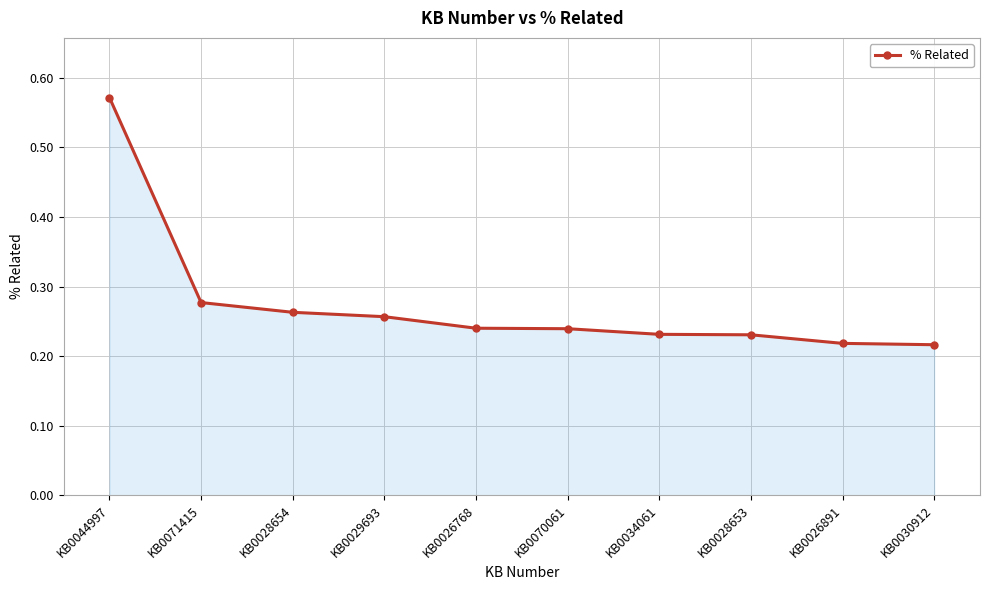

How many lines are shown in the chart?

1